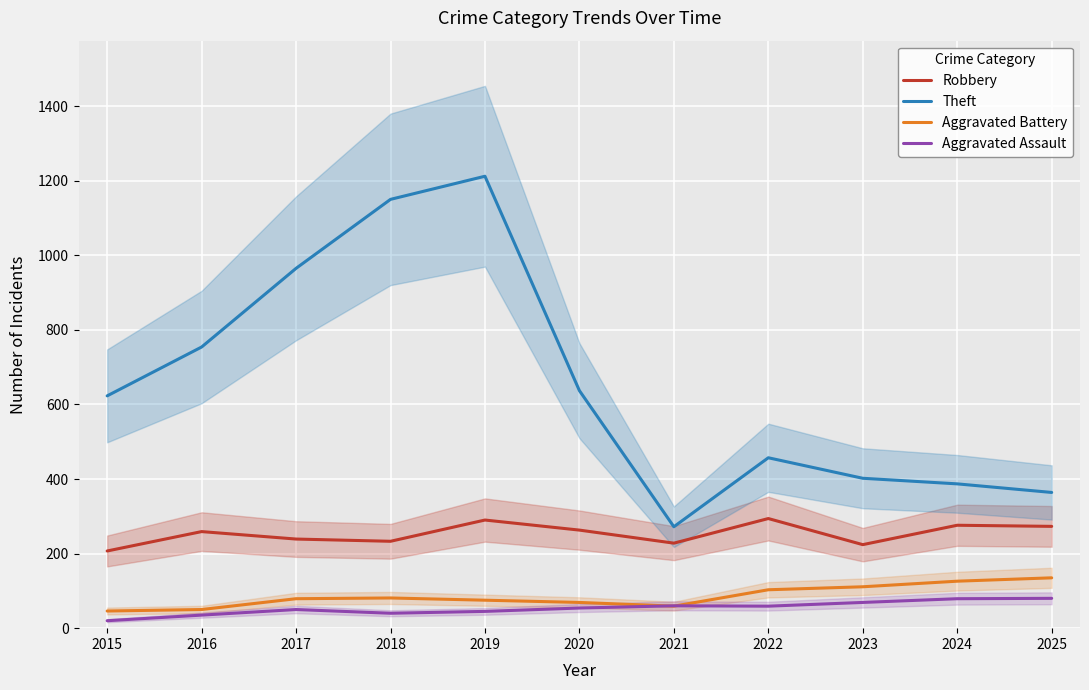

What is the average value of the Aggravated Assault series?

54